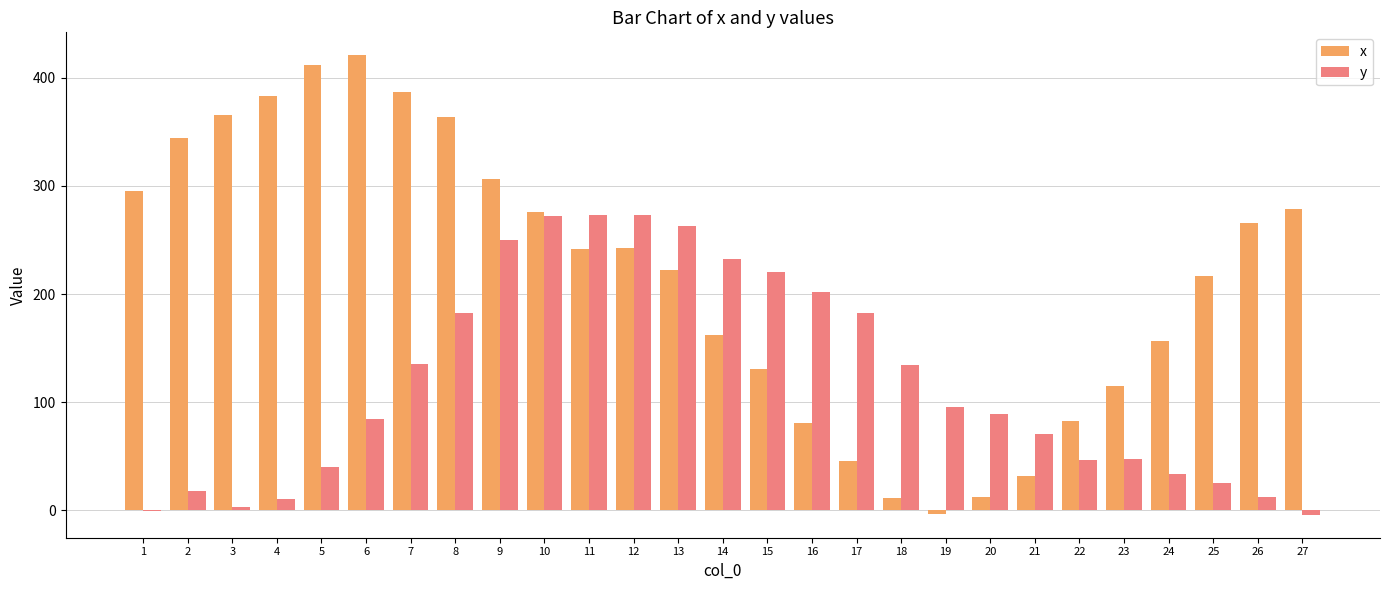

How many data points in x are above 241?

14